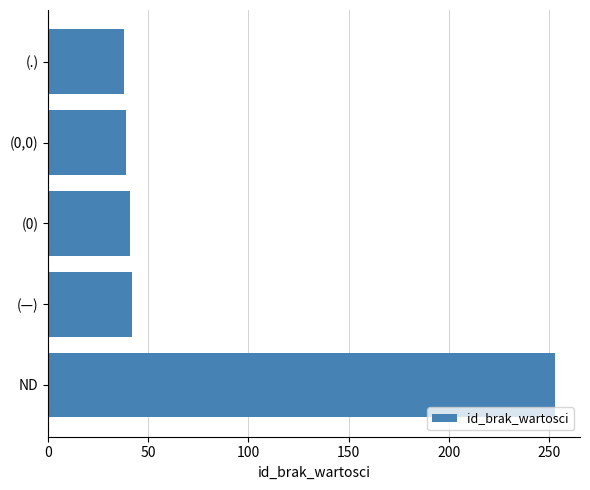

What is the label of the 5th bar from the top?

ND